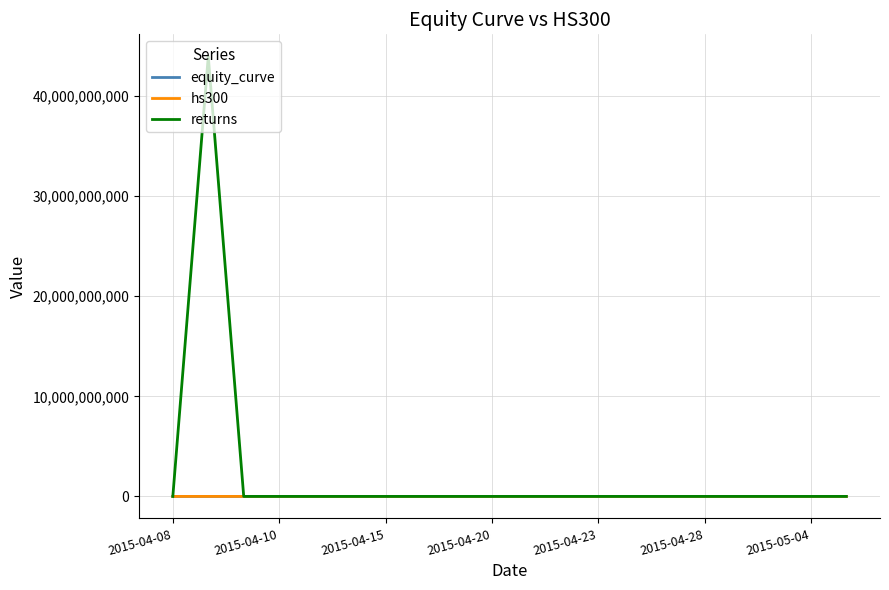

Which series has the widest spread of values?

returns